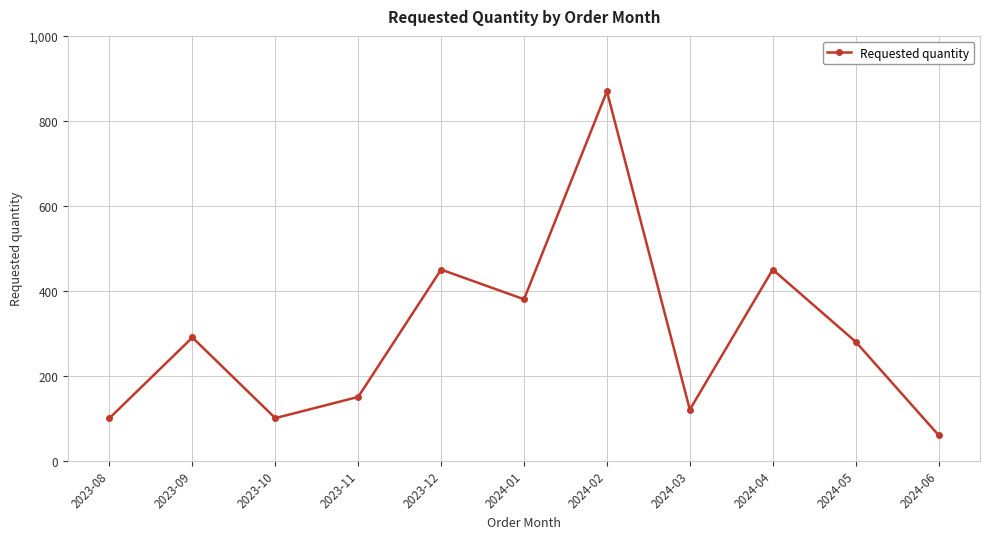

How many values are below 280?

5